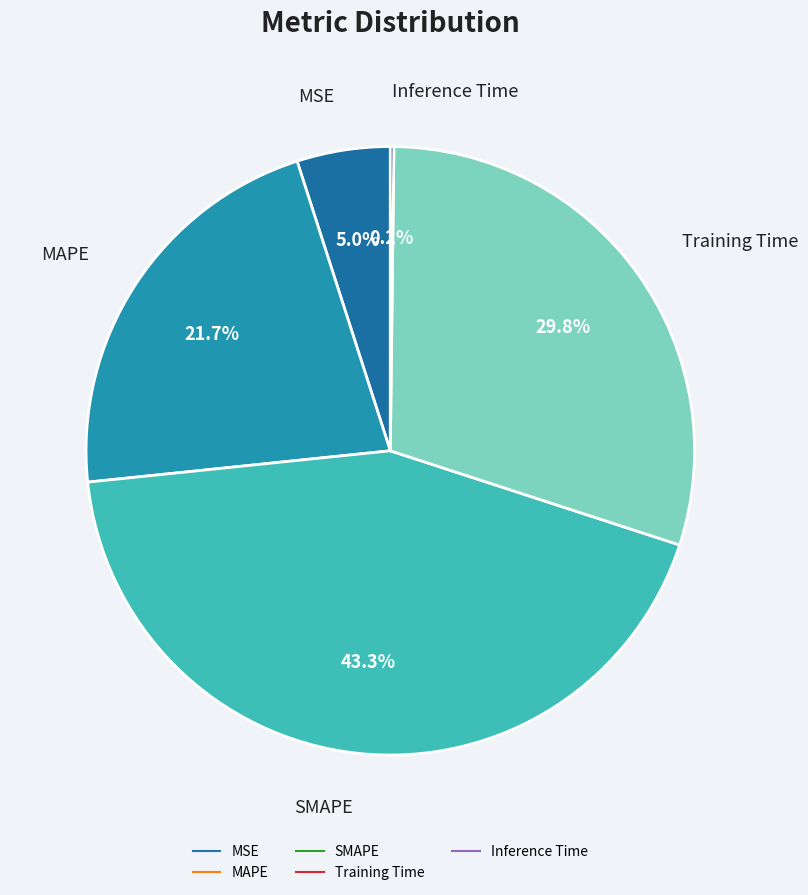

What percentage is the Training Time slice, to the nearest percent?

30%